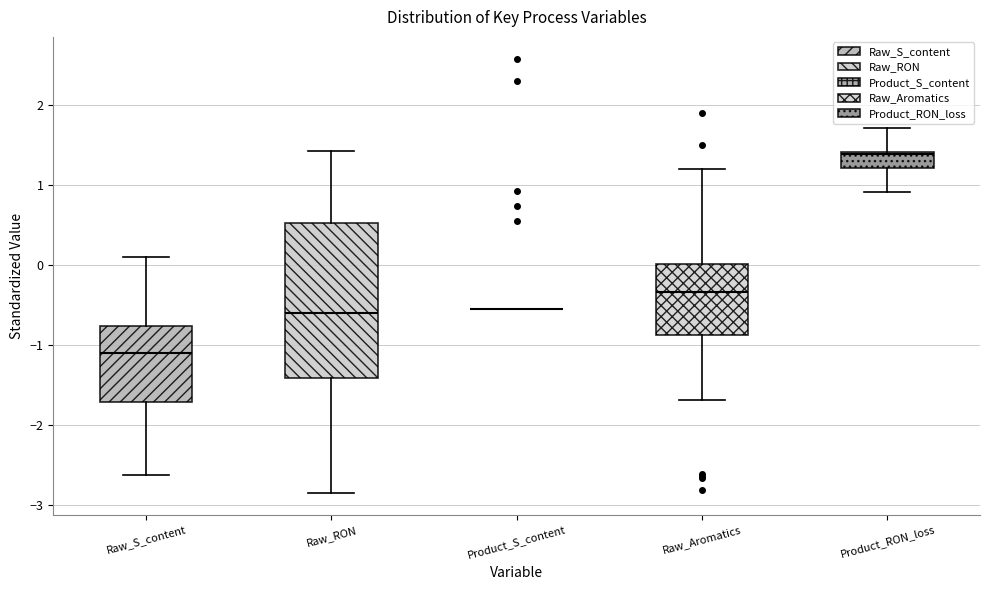

Reading left to right, transcribe this box plot: for each box, give where its median line is, the range the box spans, and where its two whiskers end, as read against the y-axis. The values are not printed on the chart, so give them approximately, as read against the axis.

Raw_S_content: median -1.1, box -1.7 to -0.8, whiskers -2.6 to 0.1
Raw_RON: median -0.6, box -1.4 to 0.5, whiskers -2.9 to 1.4
Product_S_content: box collapsed to a line at -0.6, whiskers -0.6 to -0.6
Raw_Aromatics: median -0.3, box -0.9 to 0.0, whiskers -1.7 to 1.2
Product_RON_loss: median 1.4 (just below the box's upper edge), box 1.2 to 1.4, whiskers 0.9 to 1.7